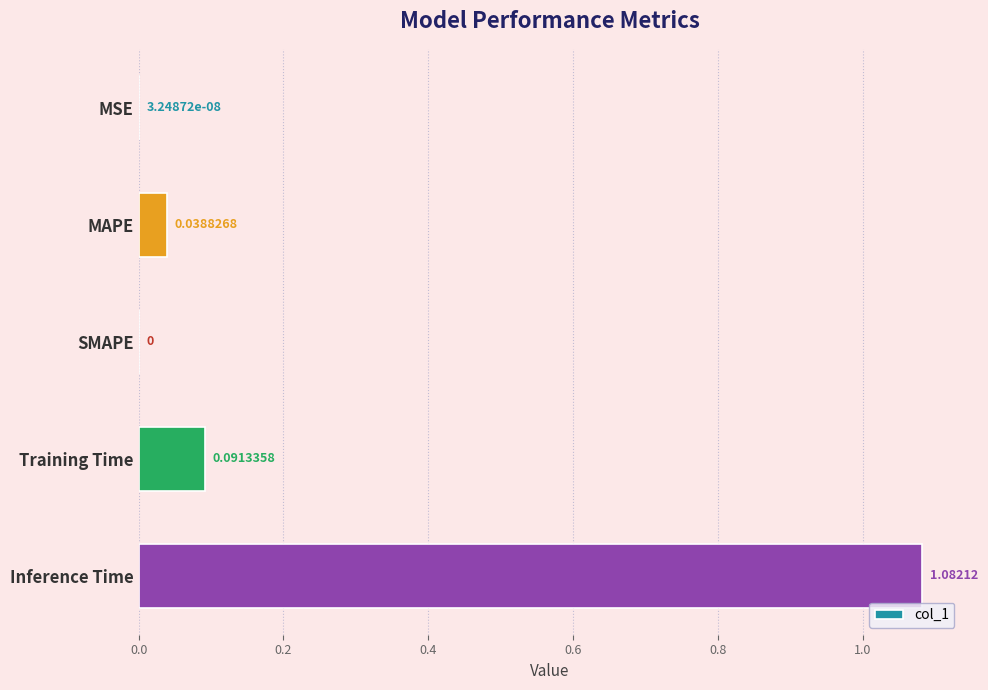

What is the sum of all values?

1.2